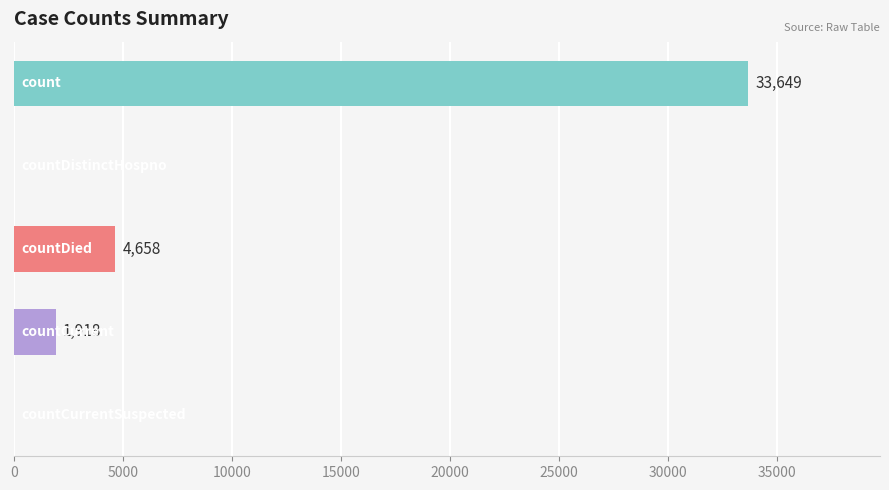

How many values are above zero?

3